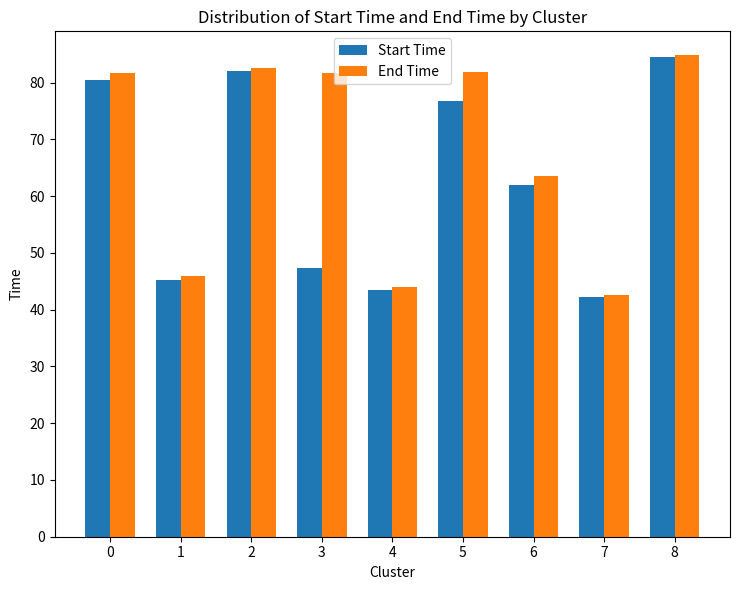

What is the highest value of the End Time series?

84.8